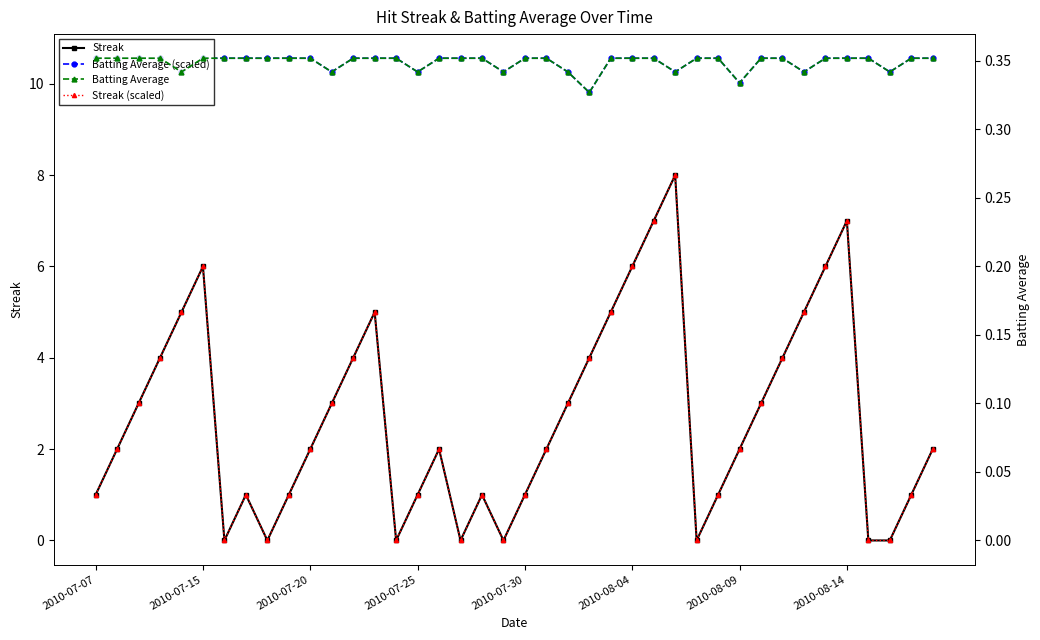

What position from the right is 16?

24